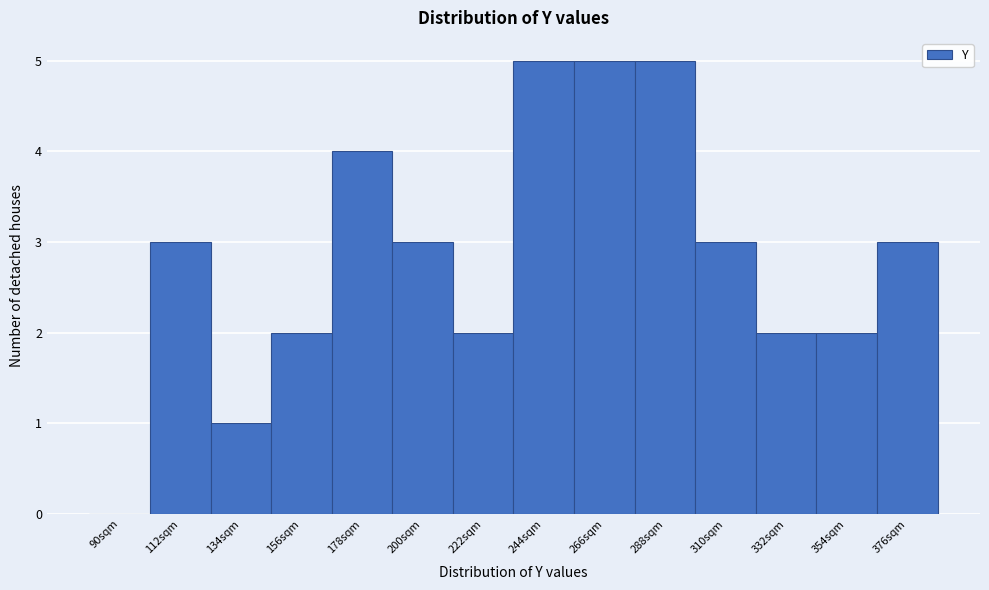

Reading right to left, what are all the values shown in this chart?

376sqm=3	354sqm=2	332sqm=2	310sqm=3	288sqm=5	266sqm=5	244sqm=5	222sqm=2	200sqm=3	178sqm=4	156sqm=2	134sqm=1	112sqm=3	90sqm=0